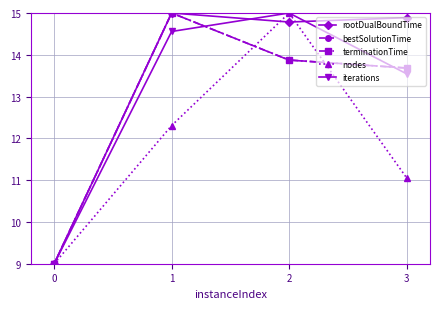

What is the difference between the highest and lowest values at 1?

2.7